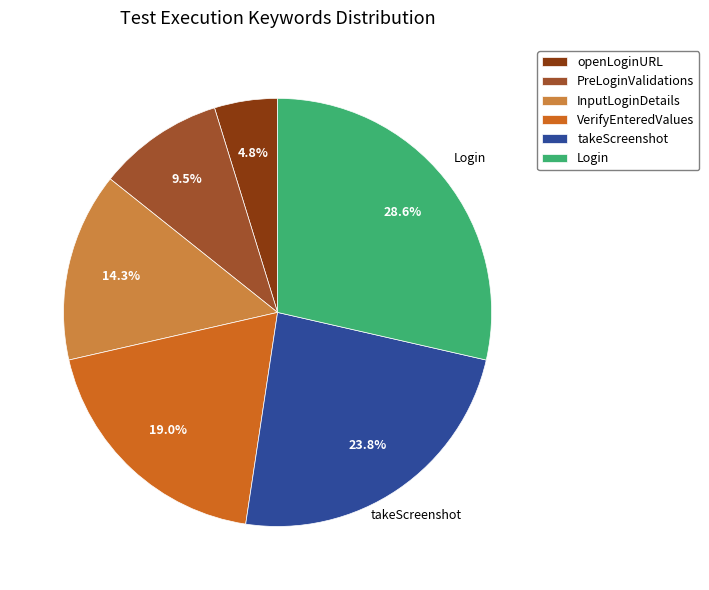

Is PreLoginValidations the majority of the pie?

No